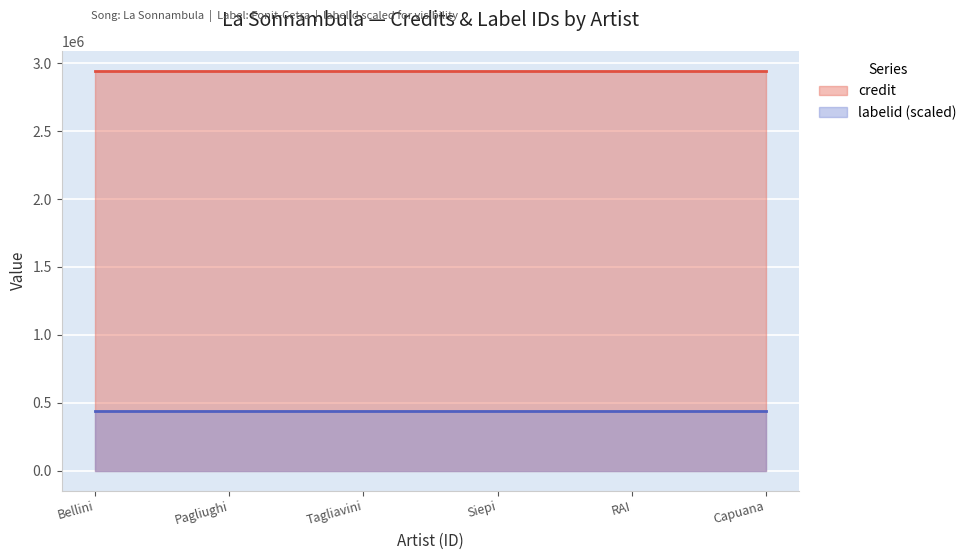

What are all the series names shown in the legend?

credit, labelid (scaled)